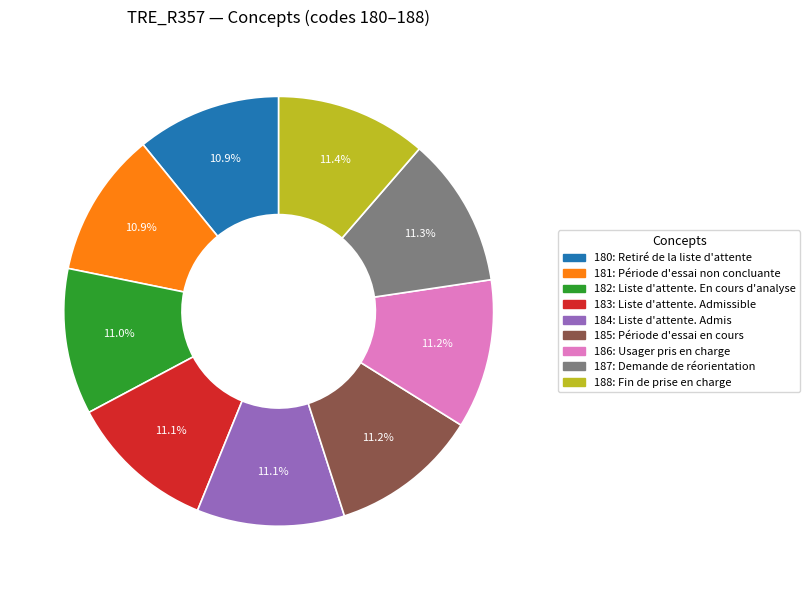

Does 185: Période d'essai en cours represent more than half of the total?

No